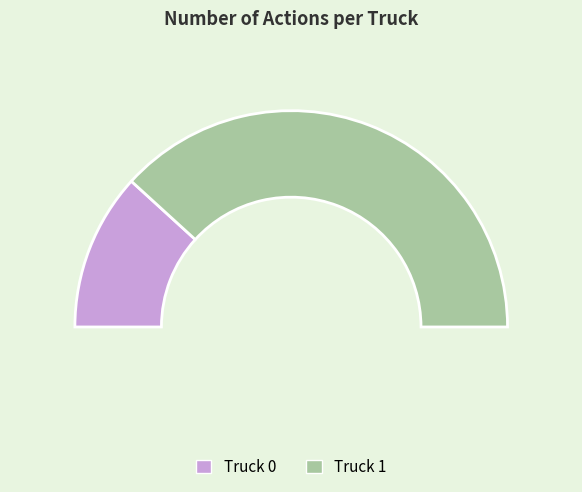

What is the largest slice in the pie chart?

Truck 1